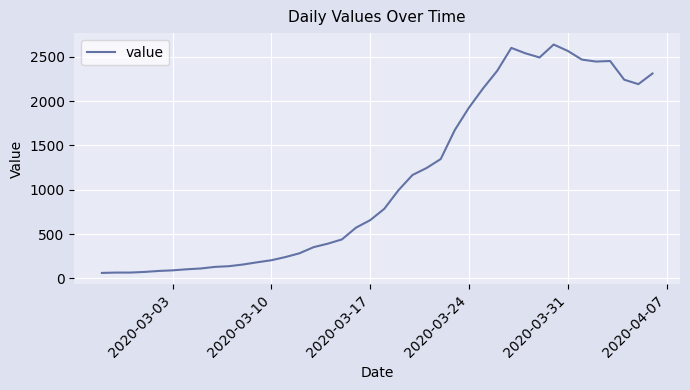

What is the minimum value shown in the chart?

61